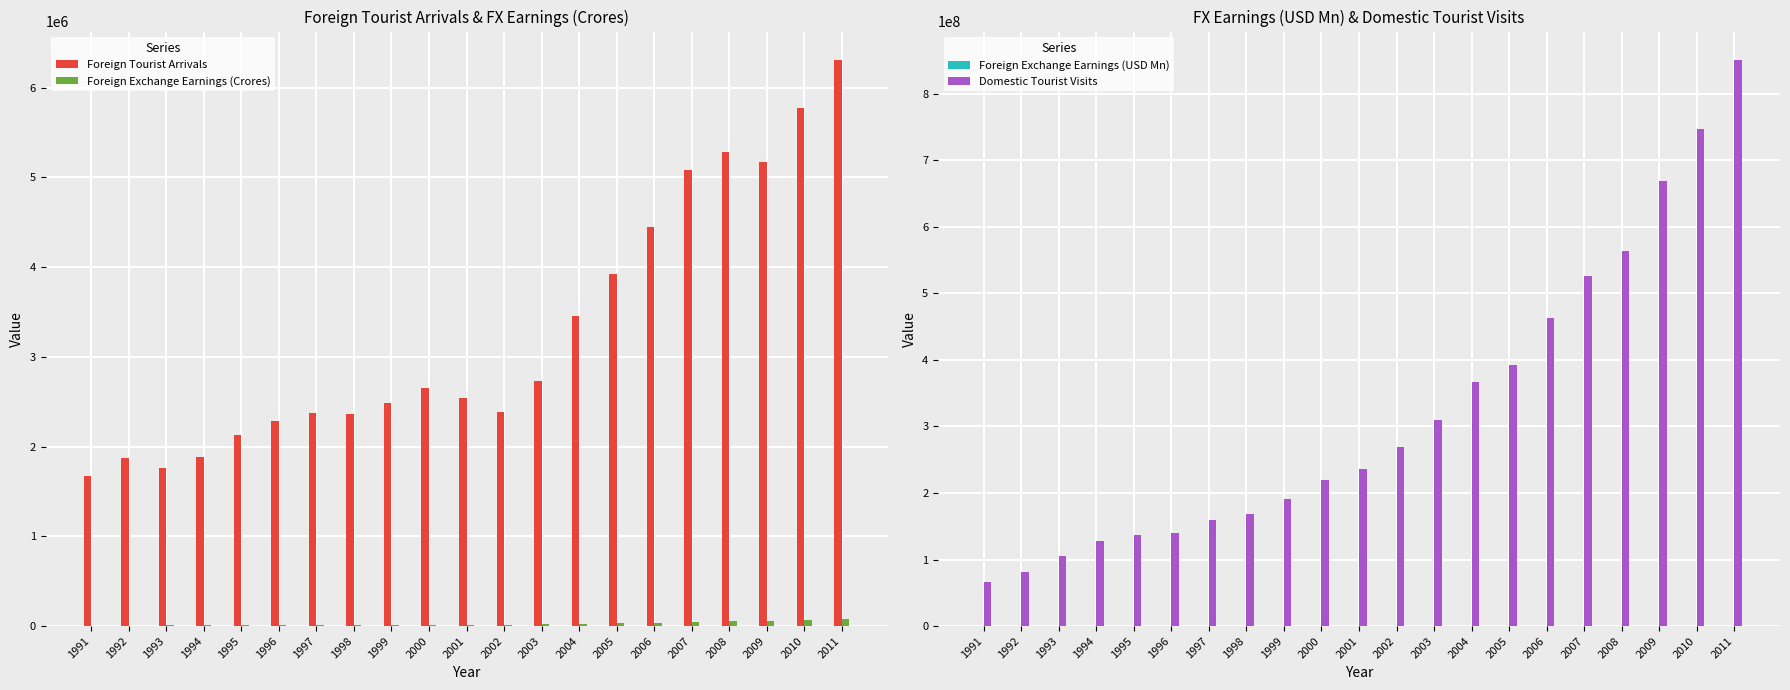

Is the value of Domestic Tourist Visits at 2006 greater than the value of Foreign Exchange Earnings (Crores) at 2007?

Yes